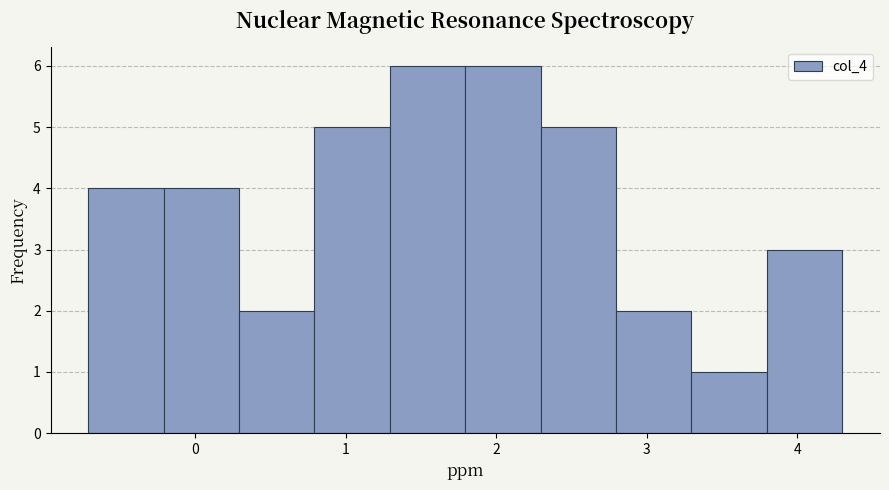

Reading left to right, transcribe this chart: for each bar, give the range it covers on the x-axis and its height. Neither the bar edges nor the heights are printed on the chart, so give them approximately, as read against the axes.

-0.7 to -0.2: 4
-0.2 to 0.3: 4
0.3 to 0.8: 2
0.8 to 1.3: 5
1.3 to 1.8: 6
1.8 to 2.3: 6
2.3 to 2.8: 5
2.8 to 3.3: 2
3.3 to 3.8: 1
3.8 to 4.3: 3